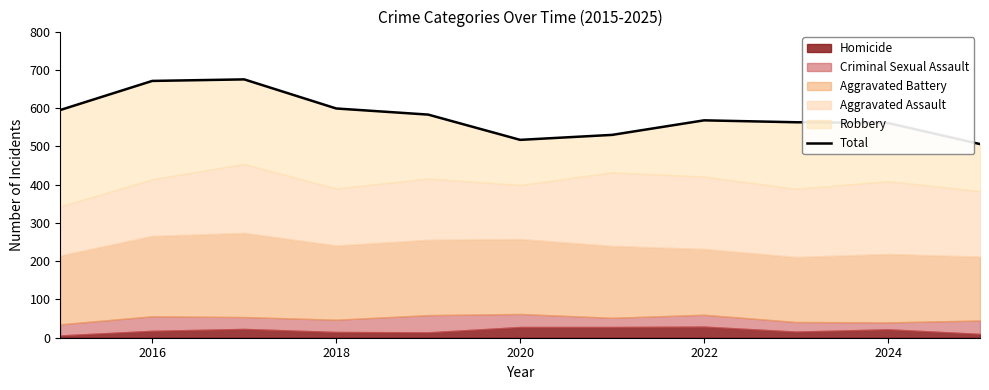

What is the sum of all values?

6368